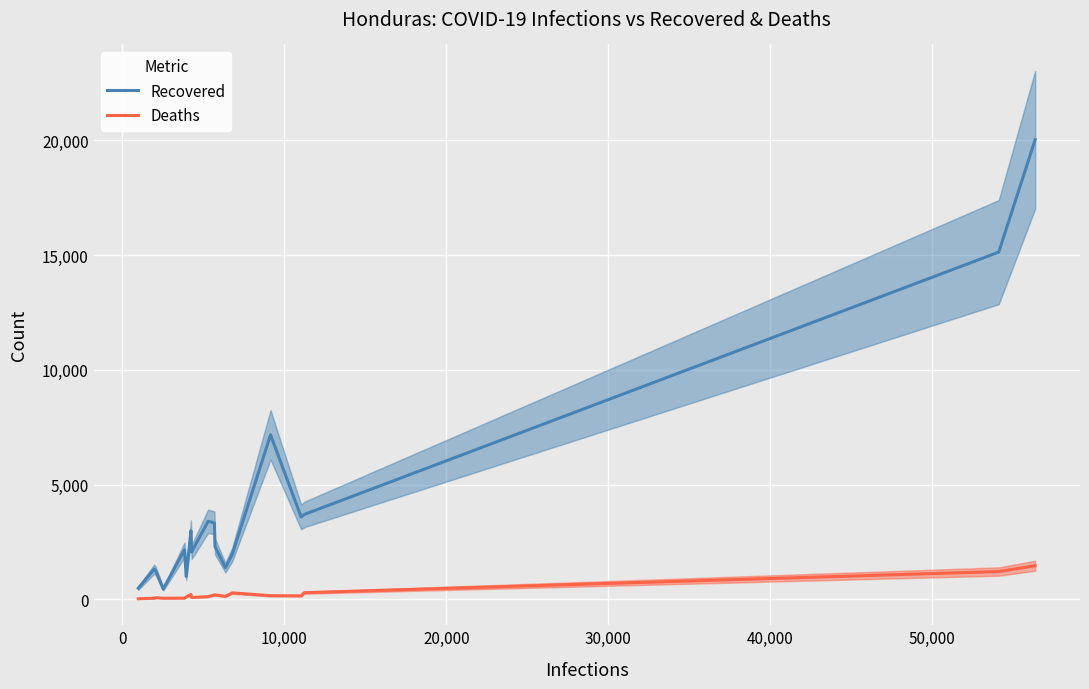

List the series in order of their overall mean, lowest first.

Deaths, Recovered